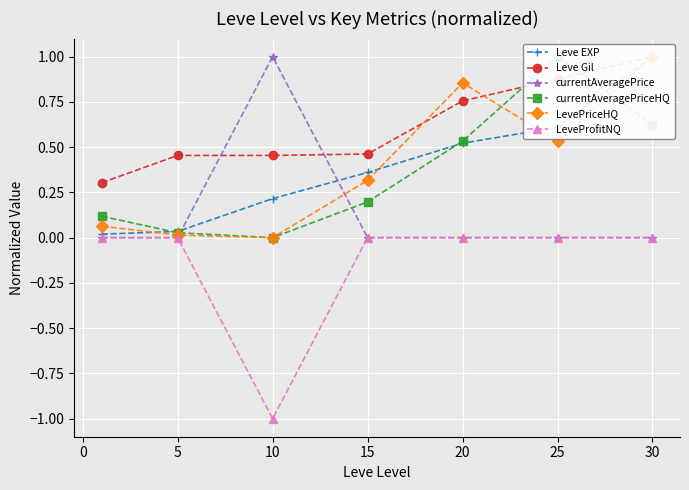

The LeveProfitNQ series shows -0.0 at 25. True or false?

True